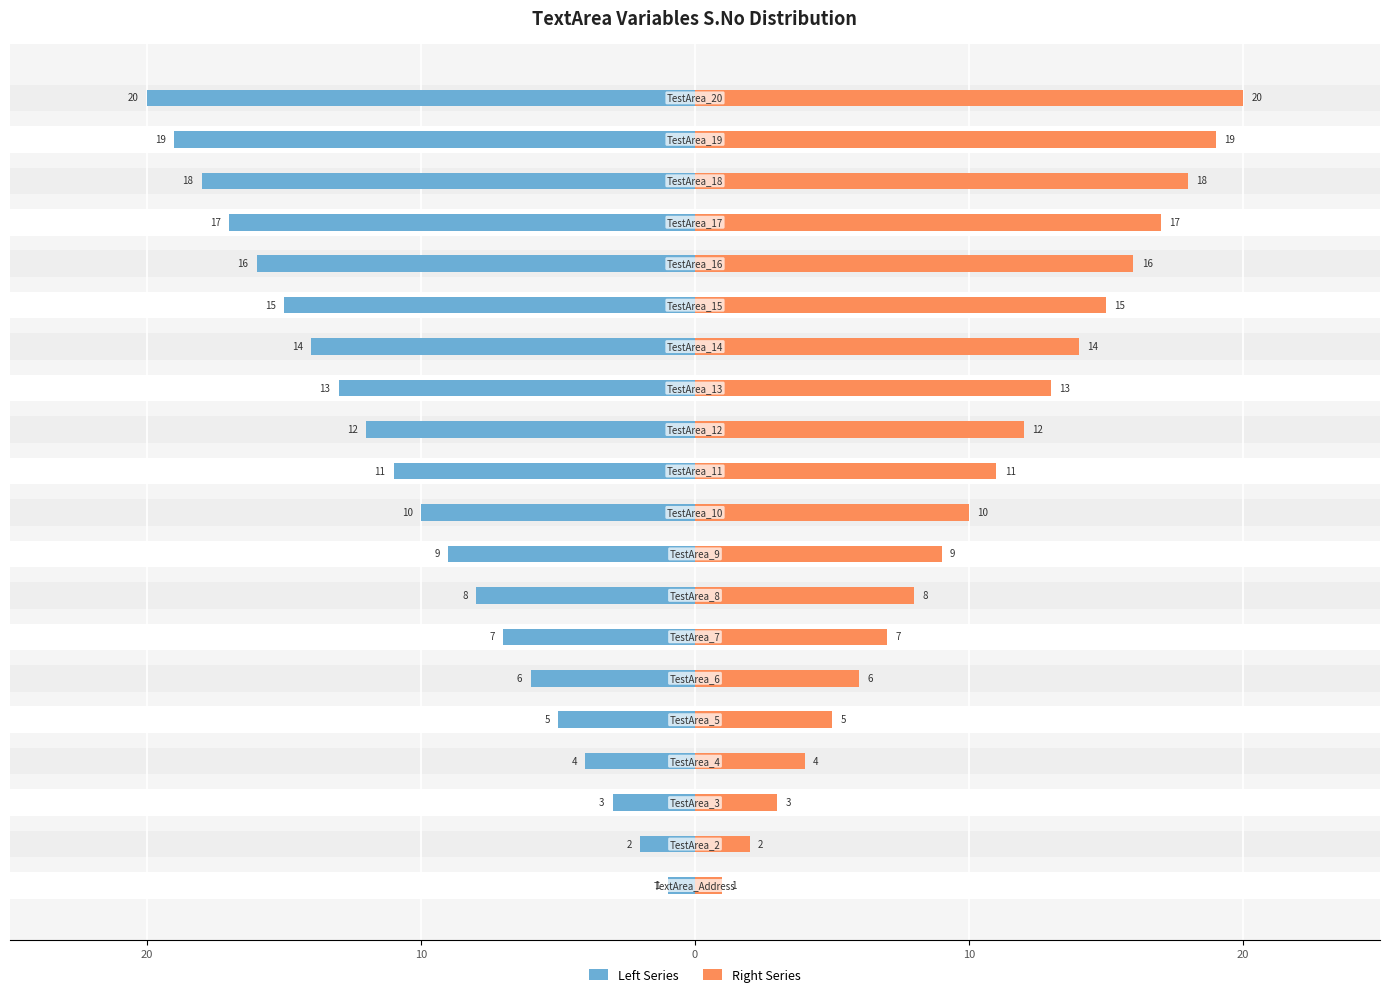

Does the chart contain any negative values?

Yes